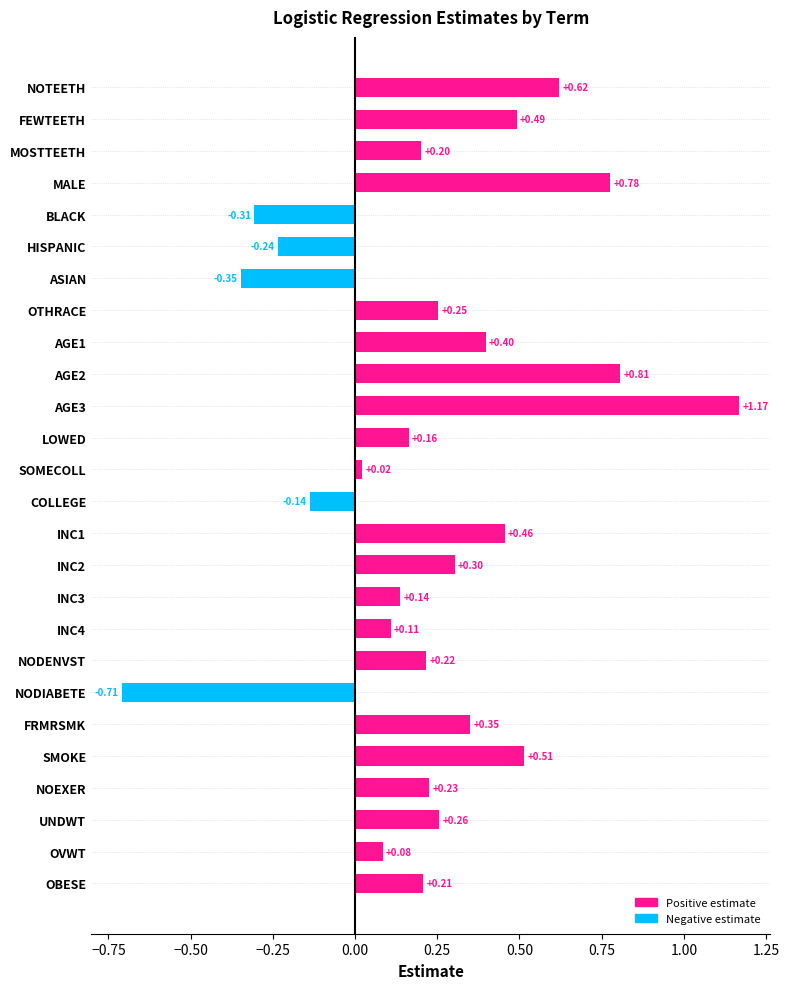

At which category does the chart reach its peak across all series?

AGE3